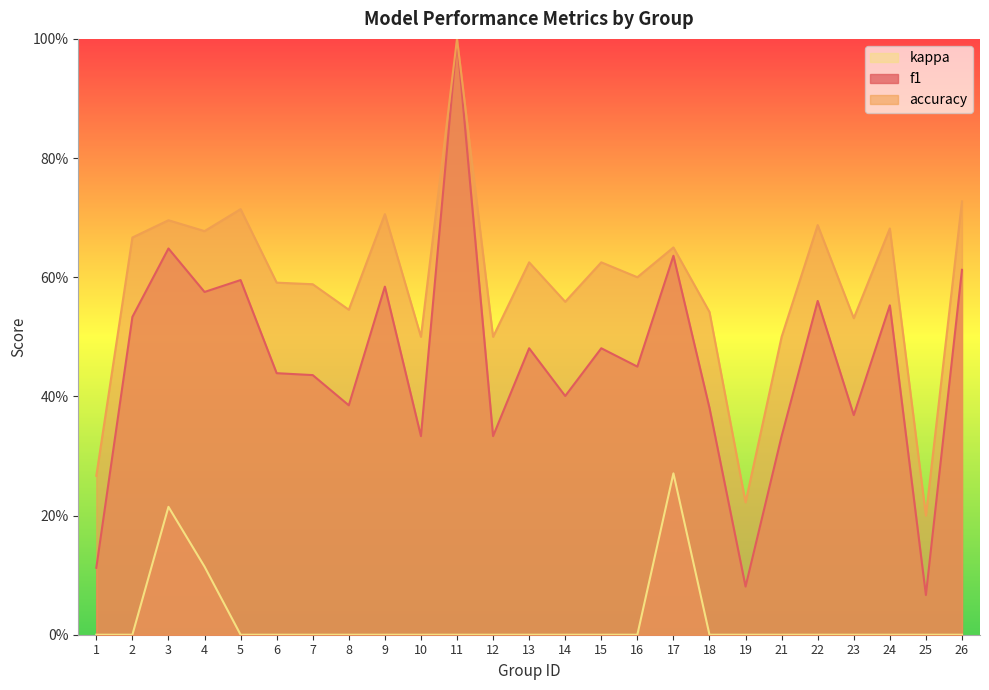

Which category has the lowest value across all series?

1